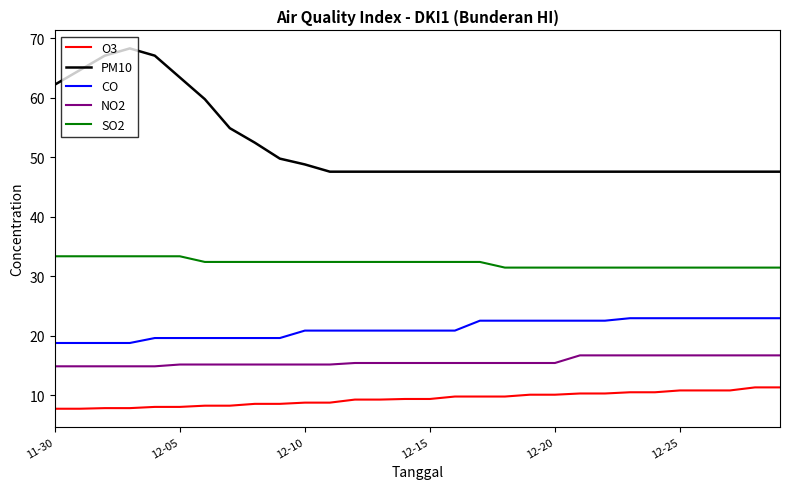

What is the difference between the maximum and minimum values in the CO series?

4.2